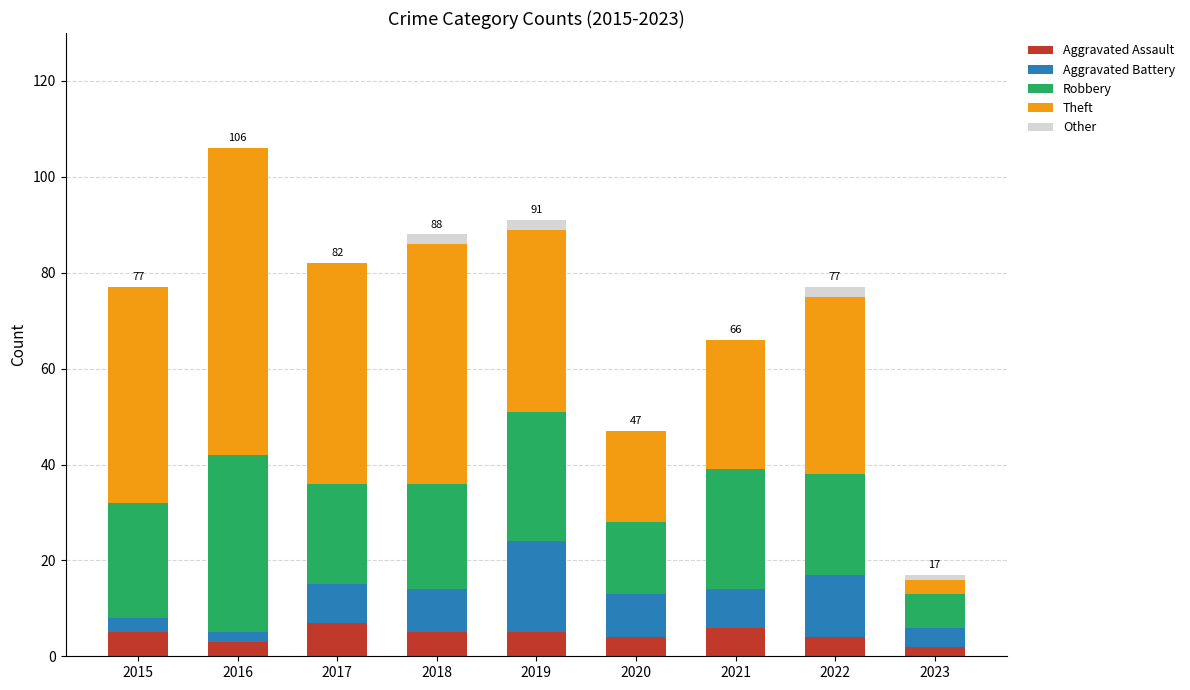

At which category is the sum across all series the highest?

2016